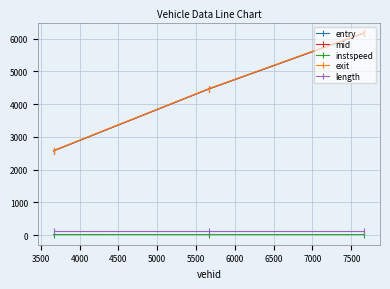

Count the number of categories in the chart.

3